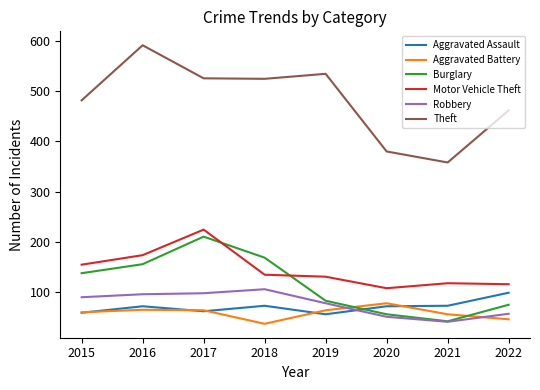

What is the sum of the Motor Vehicle Theft values at 2020 and 2021?

224